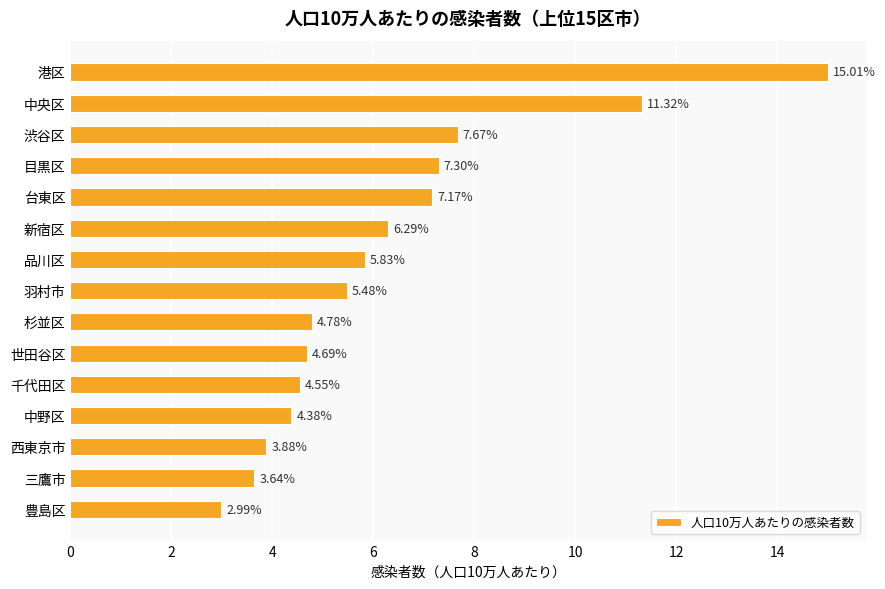

At which label is the value closest to 9?

渋谷区